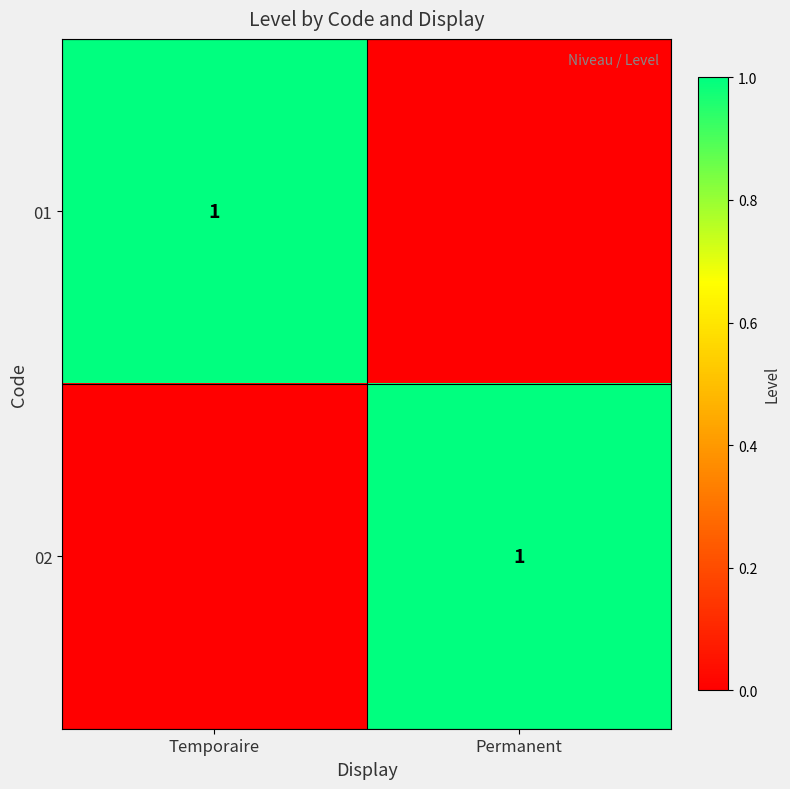

Is it true that 01 equals 1 at Temporaire?

True